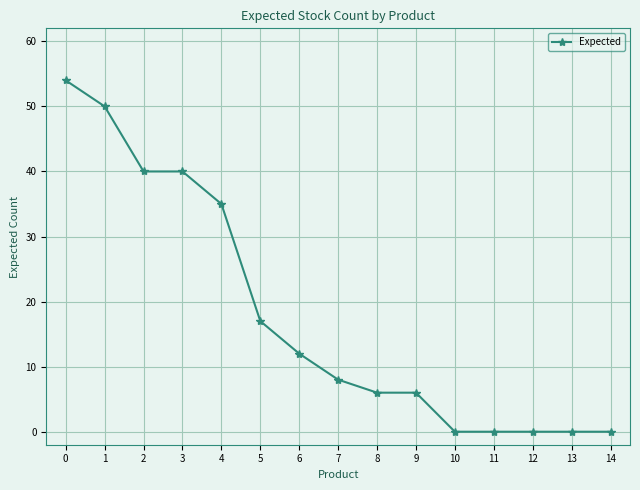

True or false: the data shows 27 at 5.

False